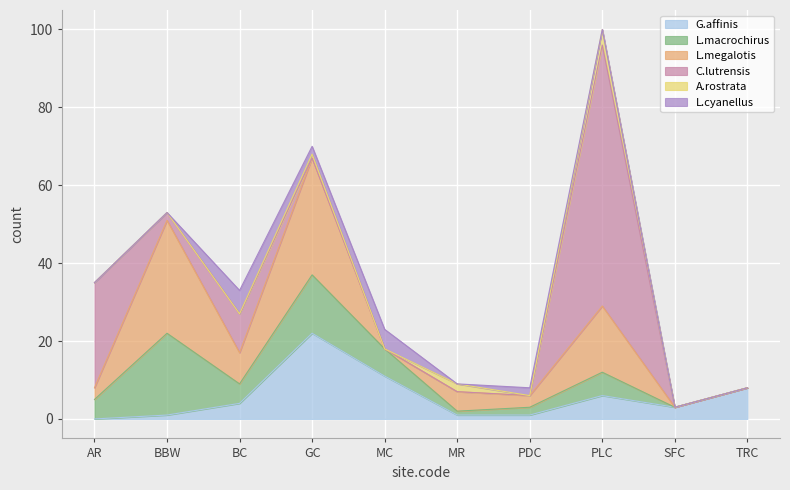

At which category does the chart reach its peak across all series?

PLC